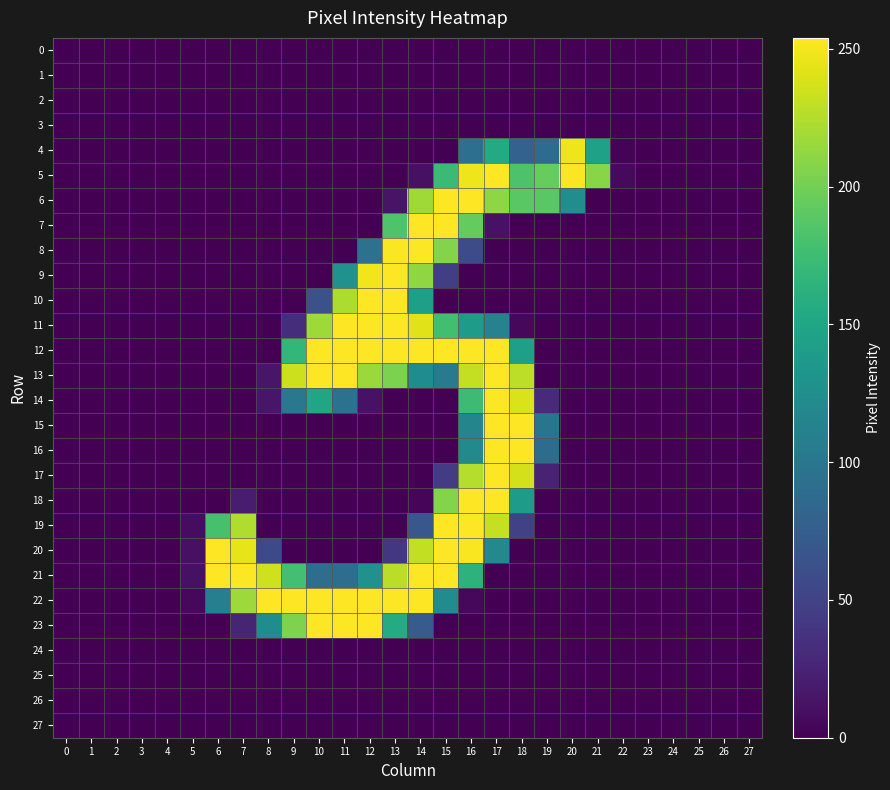

Reading left to right, list all the values displayed in this chart.

0: 0=0	1=0	2=0	3=0	4=0	5=0	6=0	7=0	8=0	9=0	10=0	11=0	12=0	13=0	14=0	15=0	16=0	17=0	18=0	19=0	20=0	21=0	22=0	23=0	24=0	25=0	26=0	27=0
1: 0=0	1=0	2=0	3=0	4=0	5=0	6=0	7=0	8=0	9=0	10=0	11=0	12=0	13=0	14=0	15=0	16=0	17=0	18=0	19=0	20=0	21=0	22=0	23=0	24=0	25=0	26=0	27=0
2: 0=0	1=0	2=0	3=0	4=0	5=0	6=0	7=0	8=0	9=0	10=0	11=0	12=0	13=0	14=0	15=0	16=0	17=0	18=0	19=0	20=0	21=0	22=0	23=0	24=0	25=0	26=0	27=0
3: 0=0	1=0	2=0	3=0	4=0	5=0	6=0	7=0	8=0	9=0	10=0	11=0	12=0	13=0	14=0	15=0	16=0	17=0	18=0	19=0	20=0	21=0	22=0	23=0	24=0	25=0	26=0	27=0
4: 0=0	1=0	2=0	3=0	4=0	5=0	6=0	7=0	8=0	9=0	10=0	11=0	12=0	13=0	14=0	15=0	16=93	17=155	18=80	19=89	20=248	21=145	22=2	23=0	24=0	25=0	26=0	27=0
5: 0=0	1=0	2=0	3=0	4=0	5=0	6=0	7=0	8=0	9=0	10=0	11=0	12=0	13=0	14=11	15=173	16=248	17=254	18=183	19=195	20=253	21=209	22=6	23=0	24=0	25=0	26=0	27=0
6: 0=0	1=0	2=0	3=0	4=0	5=0	6=0	7=0	8=0	9=0	10=0	11=0	12=0	13=13	14=218	15=254	16=254	17=211	18=189	19=189	20=125	21=0	22=0	23=0	24=0	25=0	26=0	27=0
7: 0=0	1=0	2=0	3=0	4=0	5=0	6=0	7=0	8=0	9=0	10=0	11=0	12=0	13=184	14=254	15=254	16=194	17=12	18=0	19=0	20=0	21=0	22=0	23=0	24=0	25=0	26=0	27=0
8: 0=0	1=0	2=0	3=0	4=0	5=0	6=0	7=0	8=0	9=0	10=0	11=0	12=96	13=253	14=254	15=207	16=59	17=0	18=0	19=0	20=0	21=0	22=0	23=0	24=0	25=0	26=0	27=0
9: 0=0	1=0	2=0	3=0	4=0	5=0	6=0	7=0	8=0	9=0	10=0	11=128	12=249	13=254	14=212	15=47	16=0	17=0	18=0	19=0	20=0	21=0	22=0	23=0	24=0	25=0	26=0	27=0
10: 0=0	1=0	2=0	3=0	4=0	5=0	6=0	7=0	8=0	9=0	10=63	11=223	12=254	13=254	14=143	15=0	16=0	17=0	18=0	19=0	20=0	21=0	22=0	23=0	24=0	25=0	26=0	27=0
11: 0=0	1=0	2=0	3=0	4=0	5=0	6=0	7=0	8=0	9=33	10=218	11=254	12=254	13=254	14=243	15=177	16=140	17=113	18=5	19=0	20=0	21=0	22=0	23=0	24=0	25=0	26=0	27=0
12: 0=0	1=0	2=0	3=0	4=0	5=0	6=0	7=0	8=0	9=168	10=254	11=254	12=254	13=254	14=254	15=254	16=254	17=254	18=143	19=0	20=0	21=0	22=0	23=0	24=0	25=0	26=0	27=0
13: 0=0	1=0	2=0	3=0	4=0	5=0	6=0	7=0	8=15	9=235	10=254	11=254	12=216	13=204	14=124	15=105	16=231	17=254	18=229	19=0	20=0	21=0	22=0	23=0	24=0	25=0	26=0	27=0
14: 0=0	1=0	2=0	3=0	4=0	5=0	6=0	7=0	8=15	9=101	10=149	11=95	12=12	13=0	14=0	15=0	16=174	17=254	18=240	19=31	20=0	21=0	22=0	23=0	24=0	25=0	26=0	27=0
15: 0=0	1=0	2=0	3=0	4=0	5=0	6=0	7=0	8=0	9=0	10=0	11=0	12=0	13=0	14=0	15=0	16=116	17=254	18=254	19=99	20=0	21=0	22=0	23=0	24=0	25=0	26=0	27=0
16: 0=0	1=0	2=0	3=0	4=0	5=0	6=0	7=0	8=0	9=0	10=0	11=0	12=0	13=0	14=0	15=0	16=122	17=254	18=254	19=90	20=0	21=0	22=0	23=0	24=0	25=0	26=0	27=0
17: 0=0	1=0	2=0	3=0	4=0	5=0	6=0	7=0	8=0	9=0	10=0	11=0	12=0	13=0	14=0	15=45	16=226	17=254	18=238	19=25	20=0	21=0	22=0	23=0	24=0	25=0	26=0	27=0
18: 0=0	1=0	2=0	3=0	4=0	5=0	6=0	7=20	8=0	9=0	10=0	11=0	12=0	13=0	14=3	15=207	16=254	17=254	18=140	19=0	20=0	21=0	22=0	23=0	24=0	25=0	26=0	27=0
19: 0=0	1=0	2=0	3=0	4=0	5=8	6=180	7=224	8=0	9=0	10=0	11=0	12=0	13=0	14=69	15=254	16=254	17=232	18=50	19=0	20=0	21=0	22=0	23=0	24=0	25=0	26=0	27=0
20: 0=0	1=0	2=0	3=0	4=0	5=11	6=254	7=245	8=56	9=0	10=0	11=0	12=0	13=41	14=231	15=254	16=252	17=120	18=0	19=0	20=0	21=0	22=0	23=0	24=0	25=0	26=0	27=0
21: 0=0	1=0	2=0	3=0	4=0	5=11	6=254	7=254	8=236	9=178	10=91	11=91	12=128	13=228	14=254	15=254	16=164	17=0	18=0	19=0	20=0	21=0	22=0	23=0	24=0	25=0	26=0	27=0
22: 0=0	1=0	2=0	3=0	4=0	5=5	6=110	7=217	8=254	9=254	10=254	11=254	12=254	13=254	14=254	15=123	16=5	17=0	18=0	19=0	20=0	21=0	22=0	23=0	24=0	25=0	26=0	27=0
23: 0=0	1=0	2=0	3=0	4=0	5=0	6=0	7=26	8=124	9=205	10=254	11=254	12=254	13=156	14=73	15=0	16=0	17=0	18=0	19=0	20=0	21=0	22=0	23=0	24=0	25=0	26=0	27=0
24: 0=0	1=0	2=0	3=0	4=0	5=0	6=0	7=0	8=0	9=0	10=0	11=0	12=0	13=0	14=0	15=0	16=0	17=0	18=0	19=0	20=0	21=0	22=0	23=0	24=0	25=0	26=0	27=0
25: 0=0	1=0	2=0	3=0	4=0	5=0	6=0	7=0	8=0	9=0	10=0	11=0	12=0	13=0	14=0	15=0	16=0	17=0	18=0	19=0	20=0	21=0	22=0	23=0	24=0	25=0	26=0	27=0
26: 0=0	1=0	2=0	3=0	4=0	5=0	6=0	7=0	8=0	9=0	10=0	11=0	12=0	13=0	14=0	15=0	16=0	17=0	18=0	19=0	20=0	21=0	22=0	23=0	24=0	25=0	26=0	27=0
27: 0=0	1=0	2=0	3=0	4=0	5=0	6=0	7=0	8=0	9=0	10=0	11=0	12=0	13=0	14=0	15=0	16=0	17=0	18=0	19=0	20=0	21=0	22=0	23=0	24=0	25=0	26=0	27=0